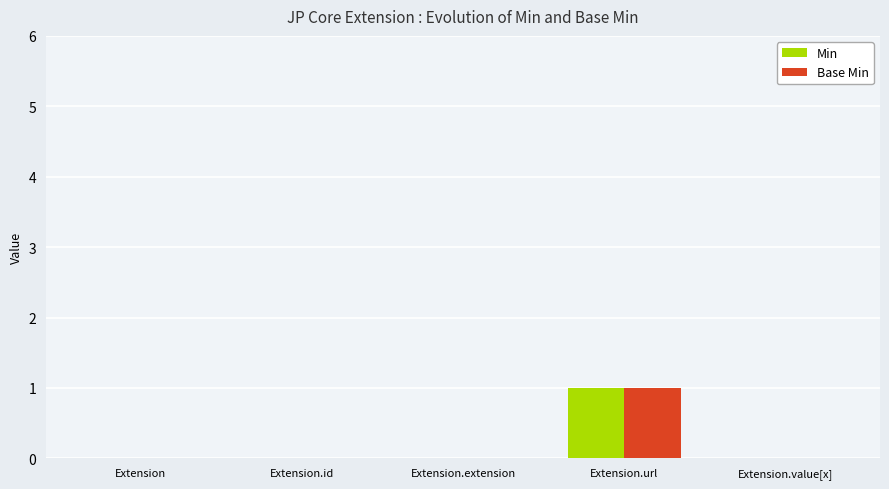

Does the chart contain stacked bars?

No